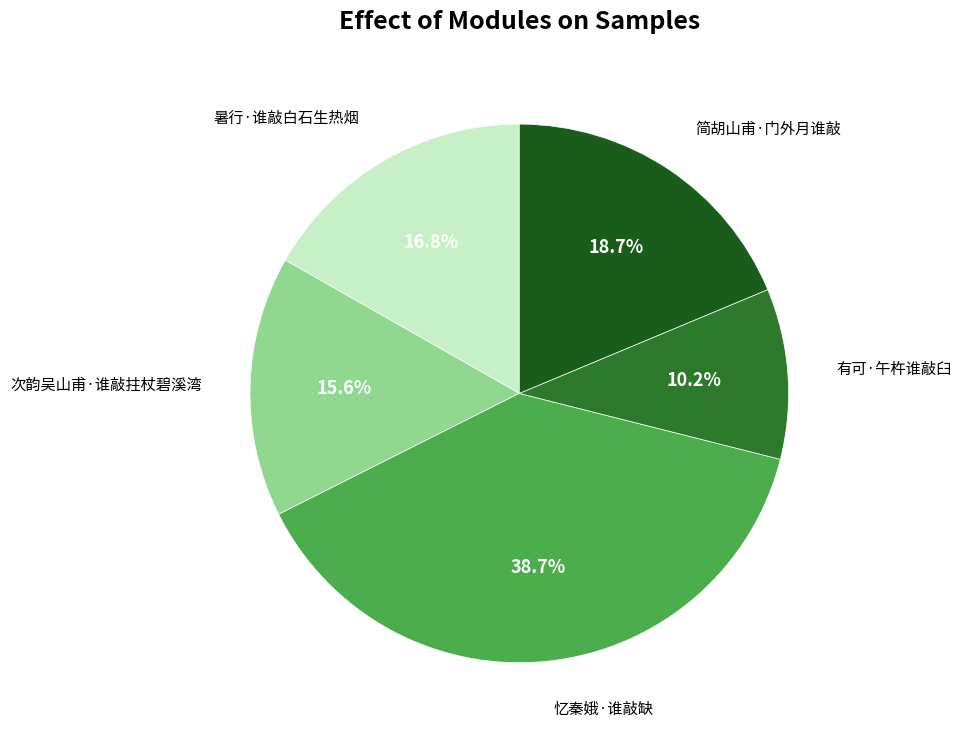

Is there any slice that represents more than half of the pie?

No